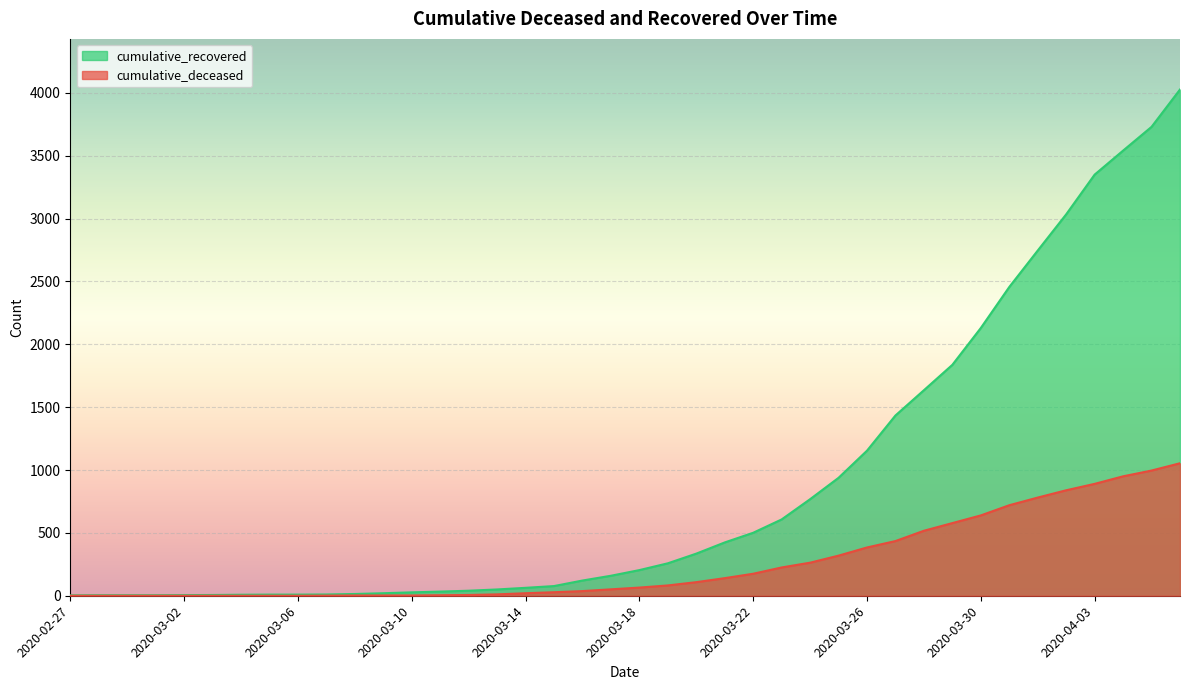

List the labels in order of cumulative_recovered value, smallest first.

2020-02-27, 2020-02-28, 2020-02-29, 2020-03-01, 2020-03-02, 2020-03-03, 2020-03-04, 2020-03-05, 2020-03-06, 2020-03-07, 2020-03-08, 2020-03-09, 2020-03-10, 2020-03-11, 2020-03-12, 2020-03-13, 2020-03-14, 2020-03-15, 2020-03-16, 2020-03-17, 2020-03-18, 2020-03-19, 2020-03-20, 2020-03-21, 2020-03-22, 2020-03-23, 2020-03-24, 2020-03-25, 2020-03-26, 2020-03-27, 2020-03-28, 2020-03-29, 2020-03-30, 2020-03-31, 2020-04-01, 2020-04-02, 2020-04-03, 2020-04-04, 2020-04-05, 2020-04-06